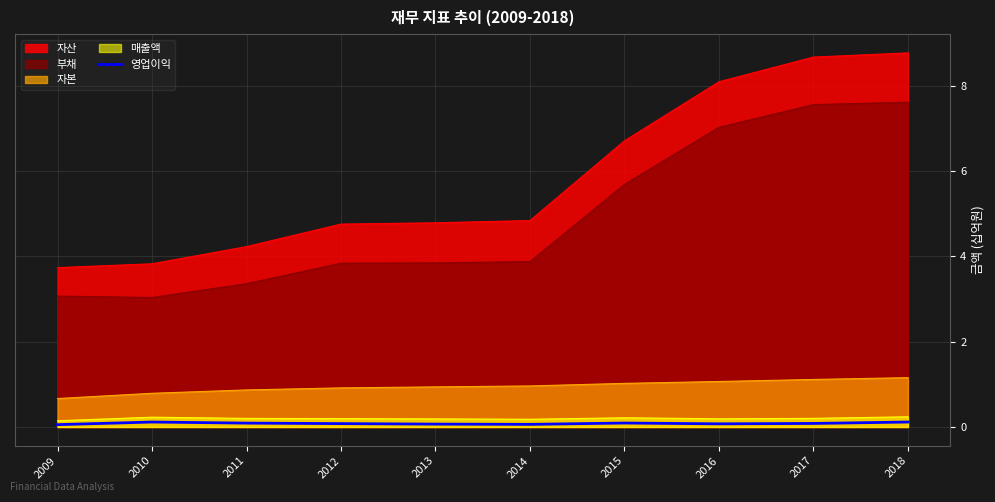

True or false: 부채 has a value of 1.8 at 2011.

False